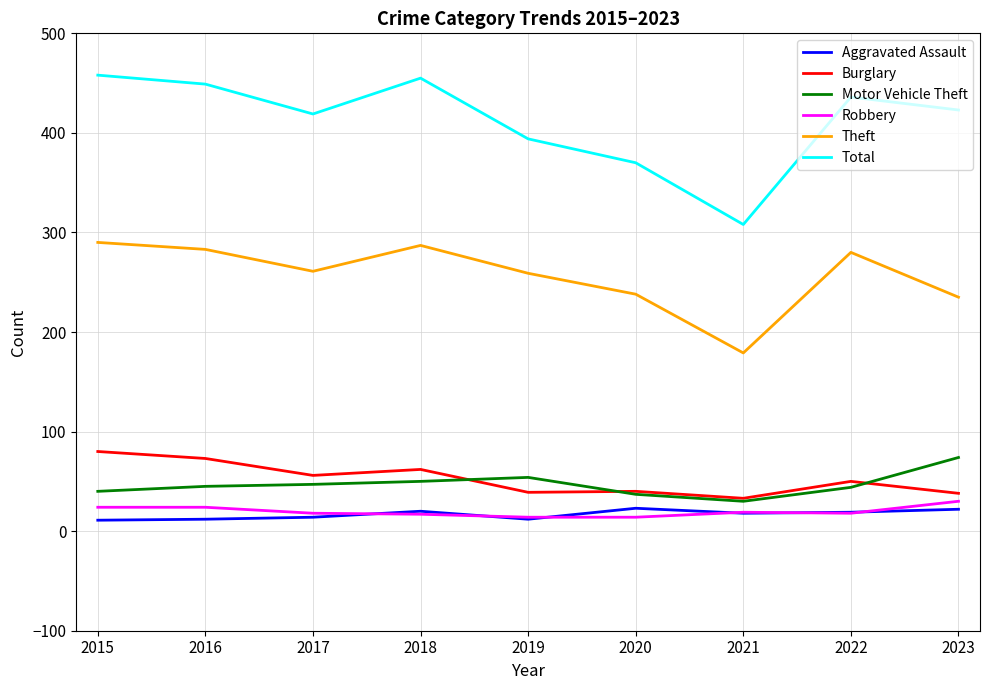

What is the spread (max minus min) of values at 2015?

447